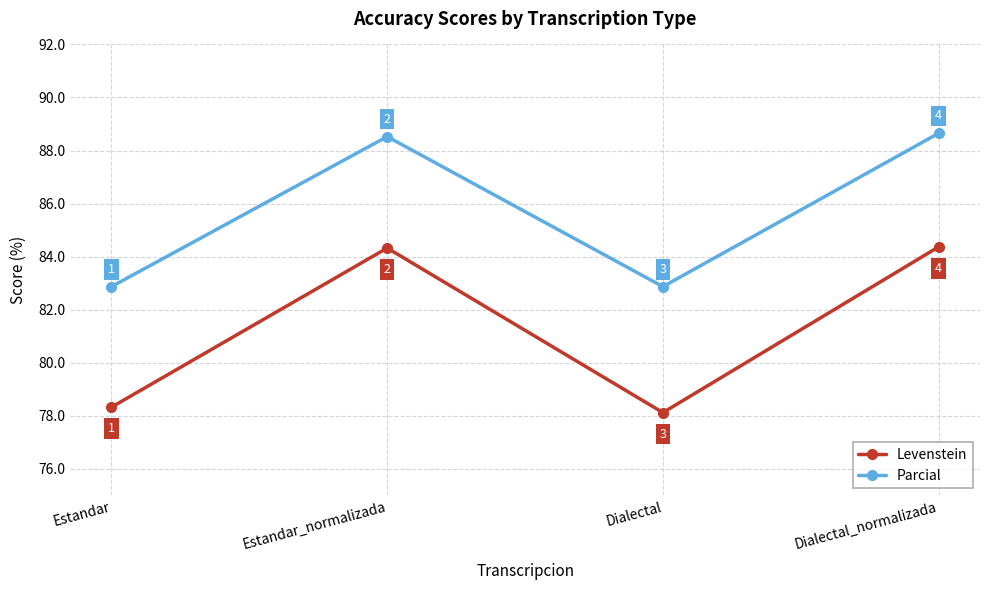

What are all the series names shown in the legend?

Levenstein, Parcial